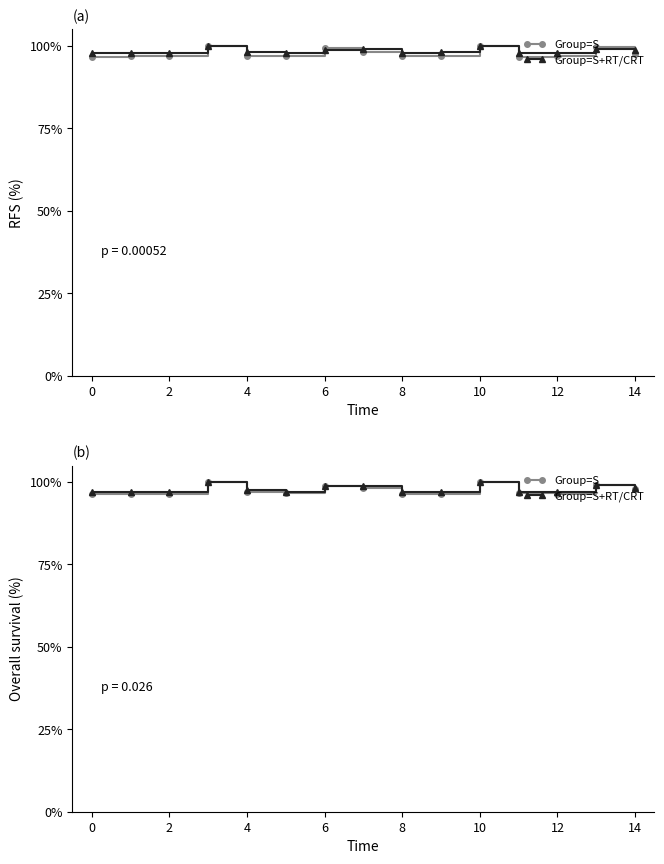

Rank the series by their maximum value, from highest to lowest.

Group=S, Group=S+RT/CRT